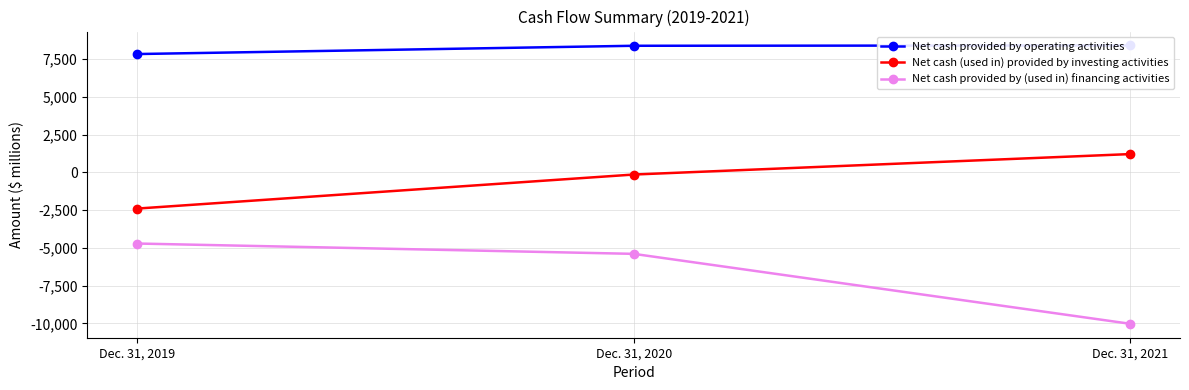

How many data points in Net cash (used in) provided by investing activities are less than -143?

1